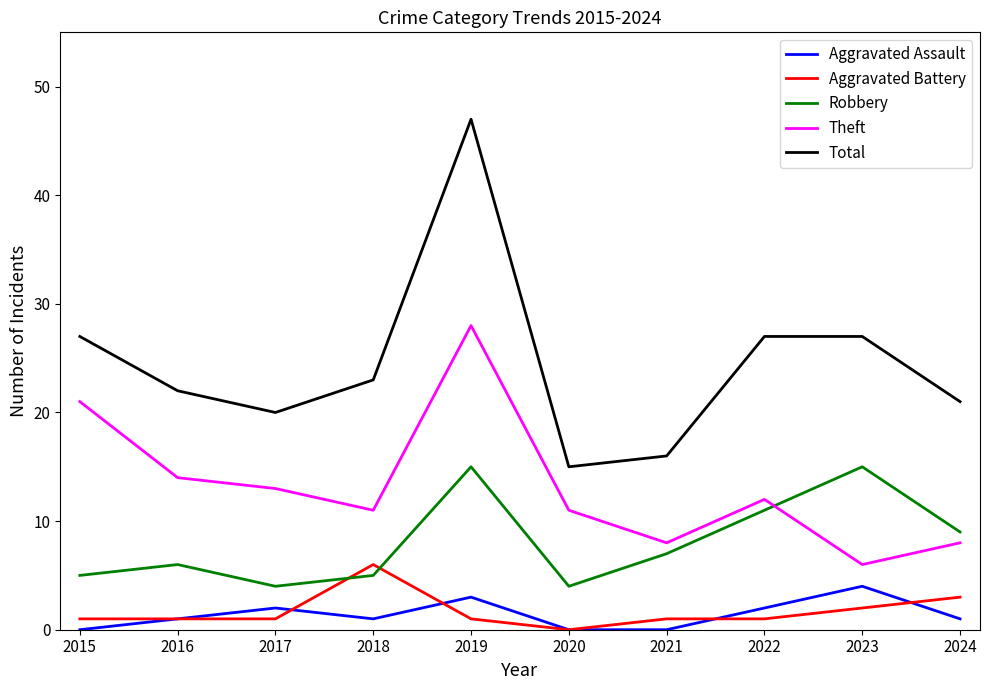

The value of Aggravated Battery at 2016 is 1. True or false?

True